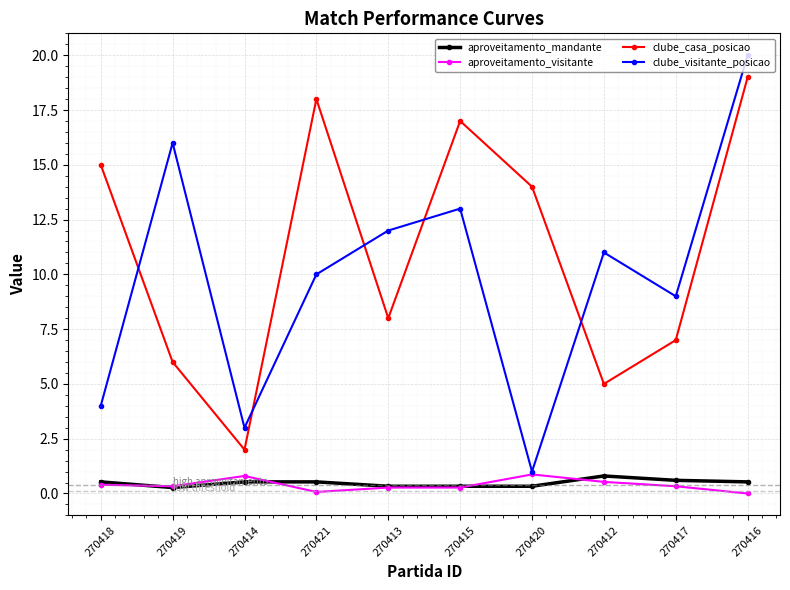

What is the greatest value displayed?

20.0